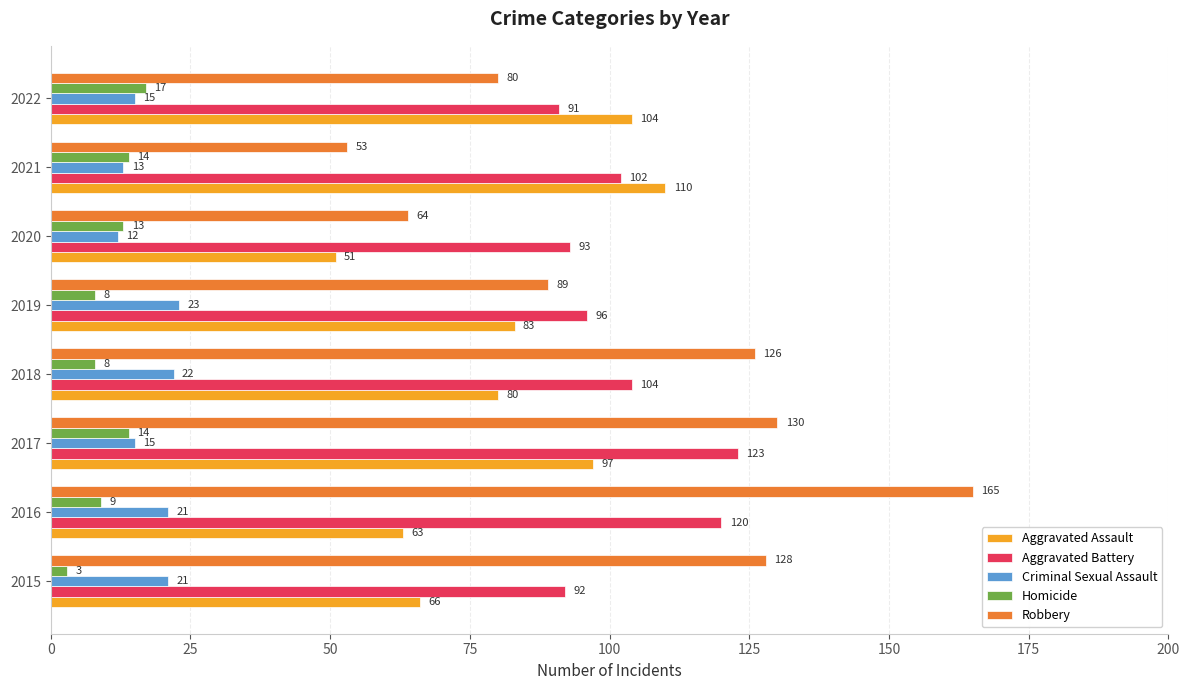

At which label does Criminal Sexual Assault reach its minimum?

2020